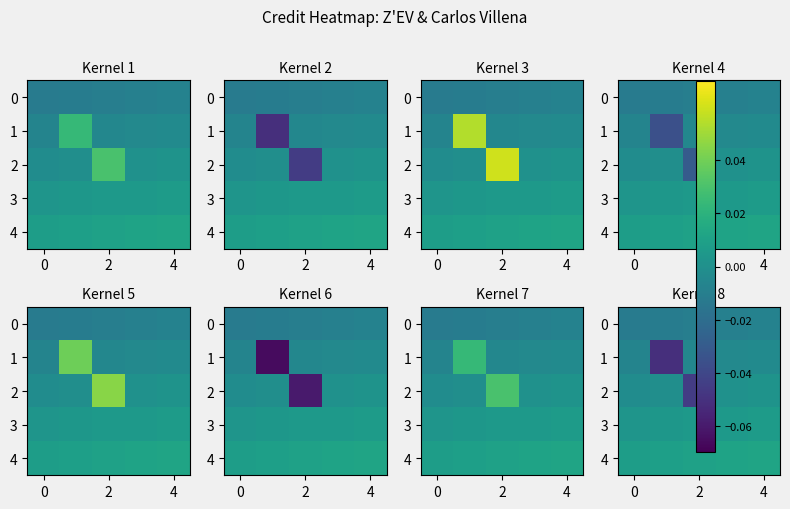

True or false: row_3 has a value of 0.0 at 0.

True